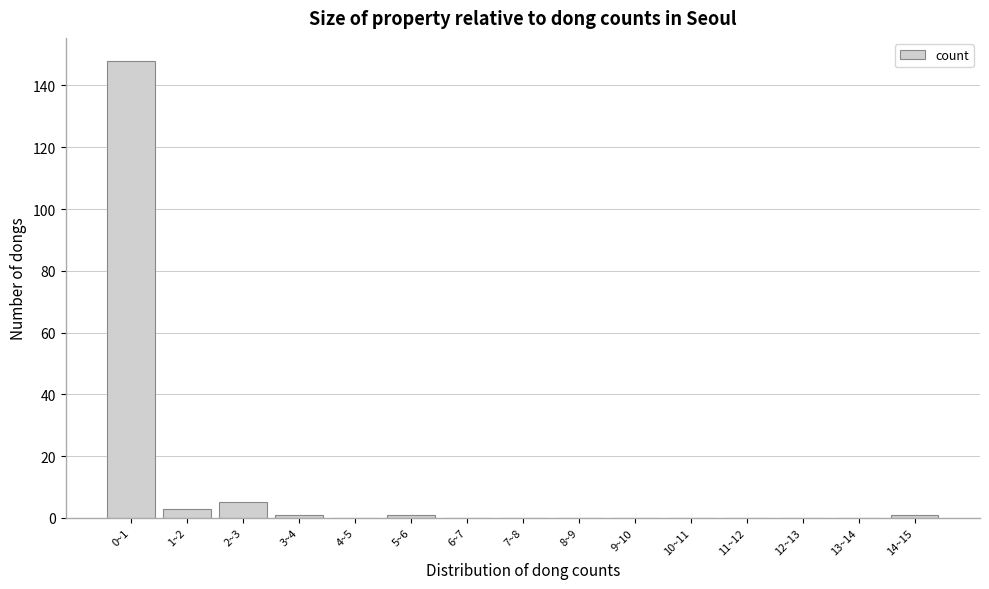

Reading left to right, extract all data points from this chart.

0~1=148	1~2=3	2~3=5	3~4=1	4~5=0	5~6=1	6~7=0	7~8=0	8~9=0	9~10=0	10~11=0	11~12=0	12~13=0	13~14=0	14~15=1